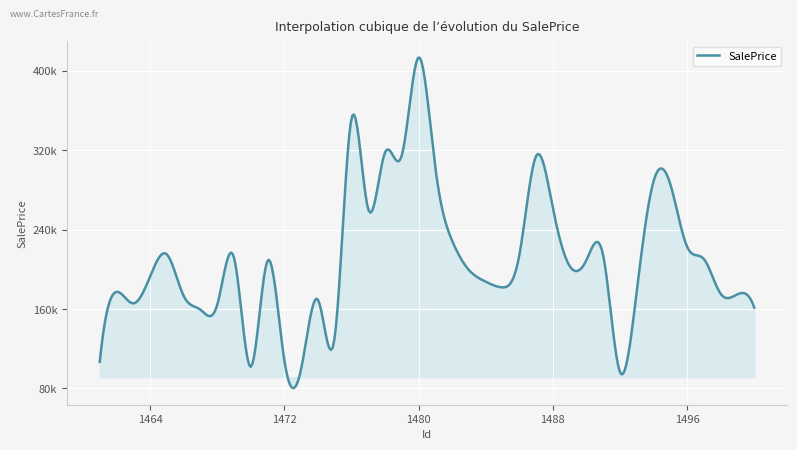

Is this an area chart (filled region under the line)?

Yes